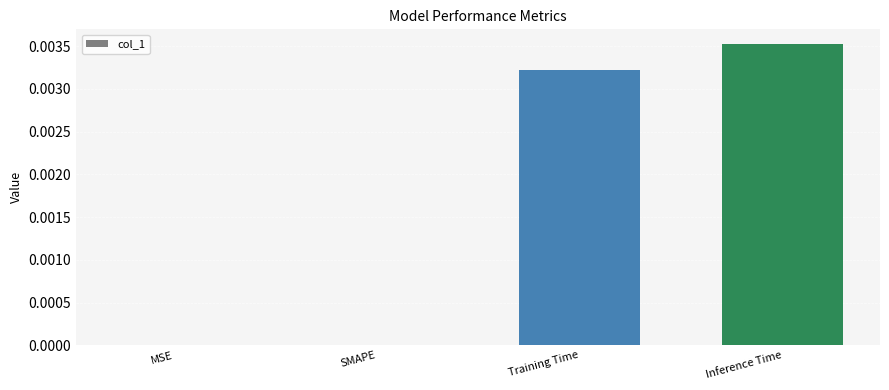

Which has a higher value, Training Time or Inference Time?

Inference Time